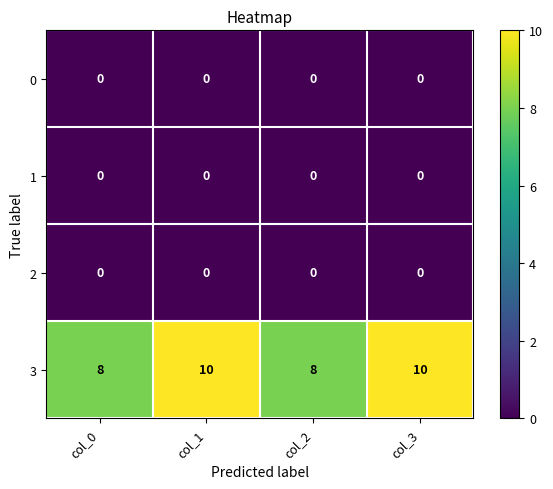

What is the spread (max minus min) of values at col_1?

10